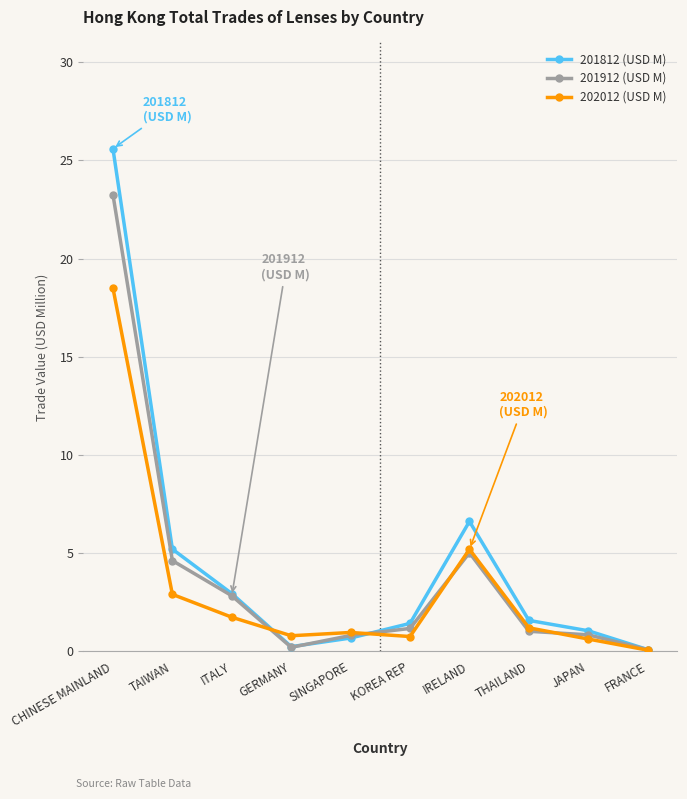

What is the value of the 202012 (USD M) point at the 9th from the left?

0.6